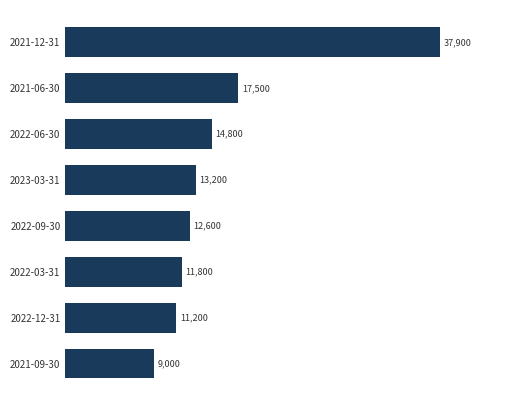

The chart shows a value of 14800 at 2022-06-30. True or false?

True